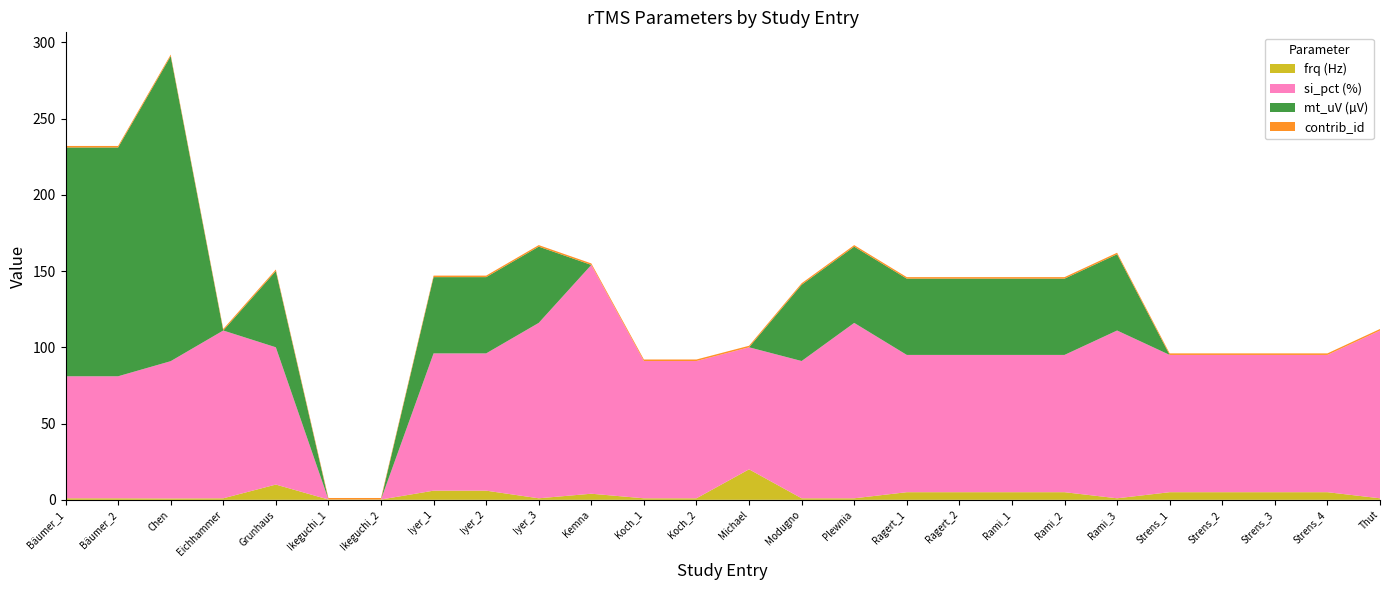

Reading left to right, list all the values displayed in this chart.

frq: Bäumer_1=1.0	Bäumer_2=1.0	Chen=0.9	Eichhammer=1.0	Grunhaus=10.0	Ikeguchi_1=0.2	Ikeguchi_2=0.2	Iyer_1=6.0	Iyer_2=6.0	Iyer_3=1.0	Kemna=4.0	Koch_1=1.0	Koch_2=1.0	Michael=20.0	Modugno=1.0	Plewnia=1.0	Ragert_1=5.0	Ragert_2=5.0	Rami_1=5.0	Rami_2=5.0	Rami_3=1.0	Strens_1=5.0	Strens_2=5.0	Strens_3=5.0	Strens_4=5.0	Thut=1.0
si_pct: Bäumer_1=80.0	Bäumer_2=80.0	Chen=90.0	Eichhammer=110.0	Grunhaus=90.0	Ikeguchi_1=0.0	Ikeguchi_2=0.0	Iyer_1=90.0	Iyer_2=90.0	Iyer_3=115.0	Kemna=150.0	Koch_1=90.0	Koch_2=90.0	Michael=80.0	Modugno=90.0	Plewnia=115.0	Ragert_1=90.0	Ragert_2=90.0	Rami_1=90.0	Rami_2=90.0	Rami_3=110.0	Strens_1=90.0	Strens_2=90.0	Strens_3=90.0	Strens_4=90.0	Thut=110.0
mt_uV: Bäumer_1=150.0	Bäumer_2=150.0	Chen=200.0	Eichhammer=0.0	Grunhaus=50.0	Ikeguchi_1=0.0	Ikeguchi_2=0.0	Iyer_1=50.0	Iyer_2=50.0	Iyer_3=50.0	Kemna=0.0	Koch_1=0.0	Koch_2=0.0	Michael=0.0	Modugno=50.0	Plewnia=50.0	Ragert_1=50.0	Ragert_2=50.0	Rami_1=50.0	Rami_2=50.0	Rami_3=50.0	Strens_1=0.0	Strens_2=0.0	Strens_3=0.0	Strens_4=0.0	Thut=0.0
contrib_id: Bäumer_1=1.0	Bäumer_2=1.0	Chen=1.0	Eichhammer=1.0	Grunhaus=1.0	Ikeguchi_1=1.0	Ikeguchi_2=1.0	Iyer_1=1.0	Iyer_2=1.0	Iyer_3=1.0	Kemna=1.0	Koch_1=1.0	Koch_2=1.0	Michael=1.0	Modugno=1.0	Plewnia=1.0	Ragert_1=1.0	Ragert_2=1.0	Rami_1=1.0	Rami_2=1.0	Rami_3=1.0	Strens_1=1.0	Strens_2=1.0	Strens_3=1.0	Strens_4=1.0	Thut=1.0